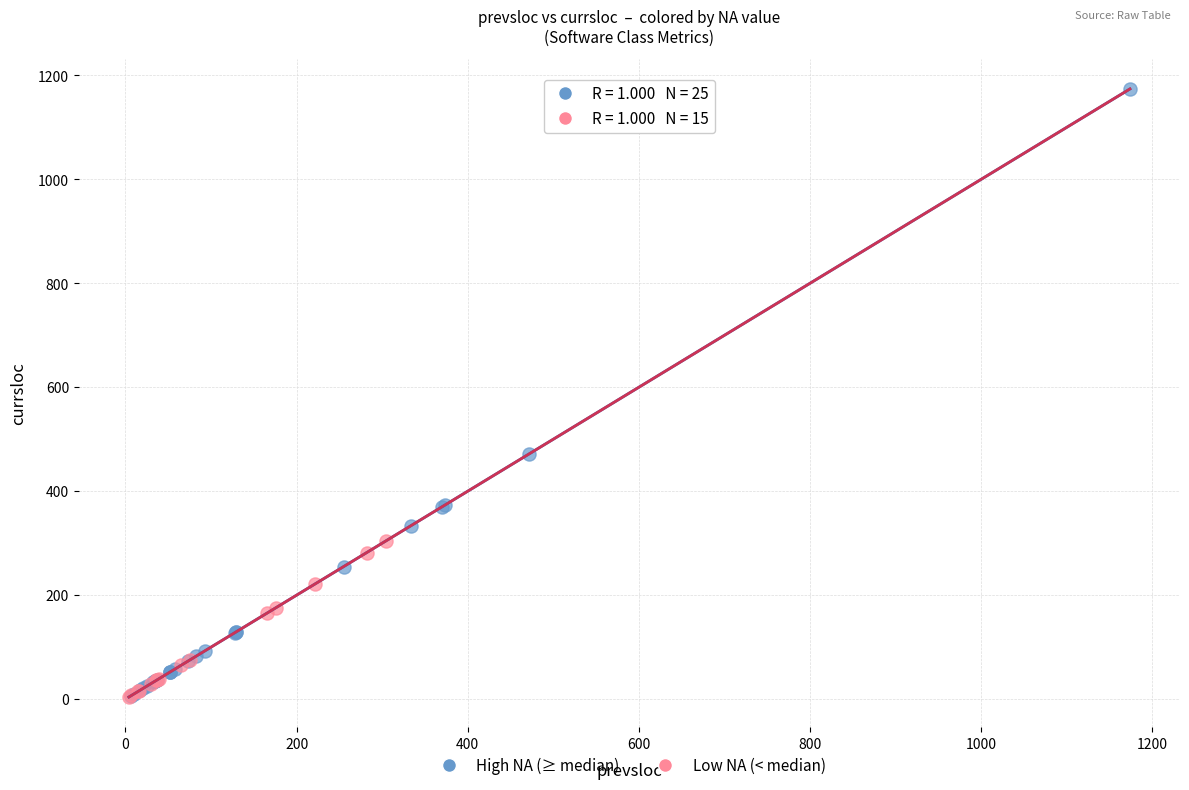

Which series contains the highest Y value?

High NA (≥ median)